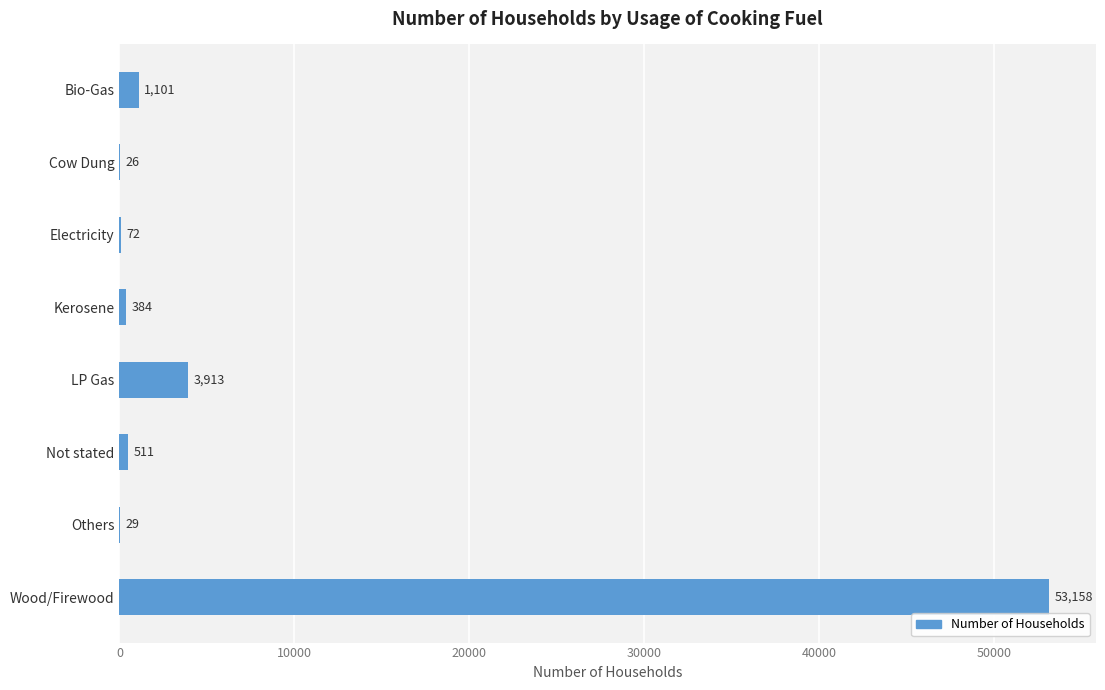

What is the sum of the values at Not stated and Wood/Firewood?

53669